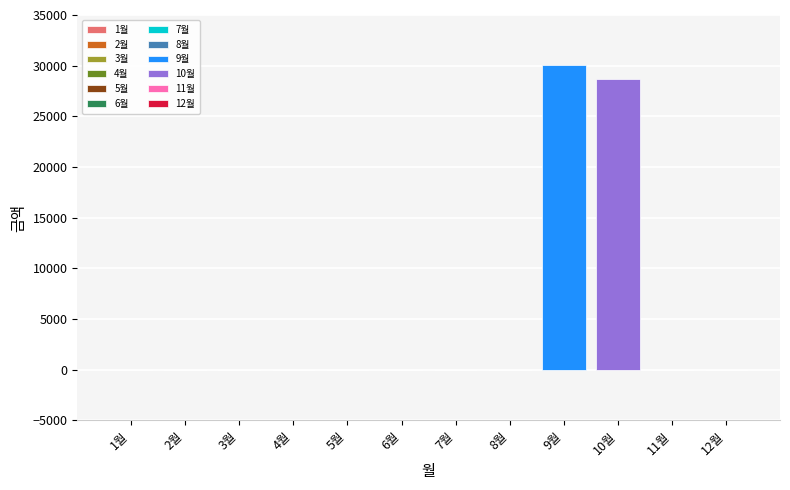

Which series has the widest spread of values?

9월